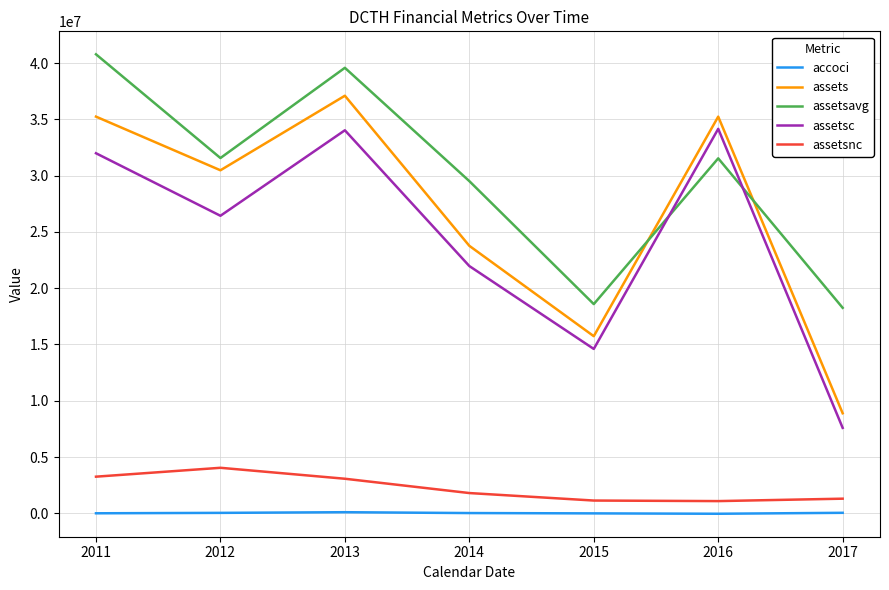

In assetsavg, how many points are higher than both neighbors (excluding endpoints)?

2